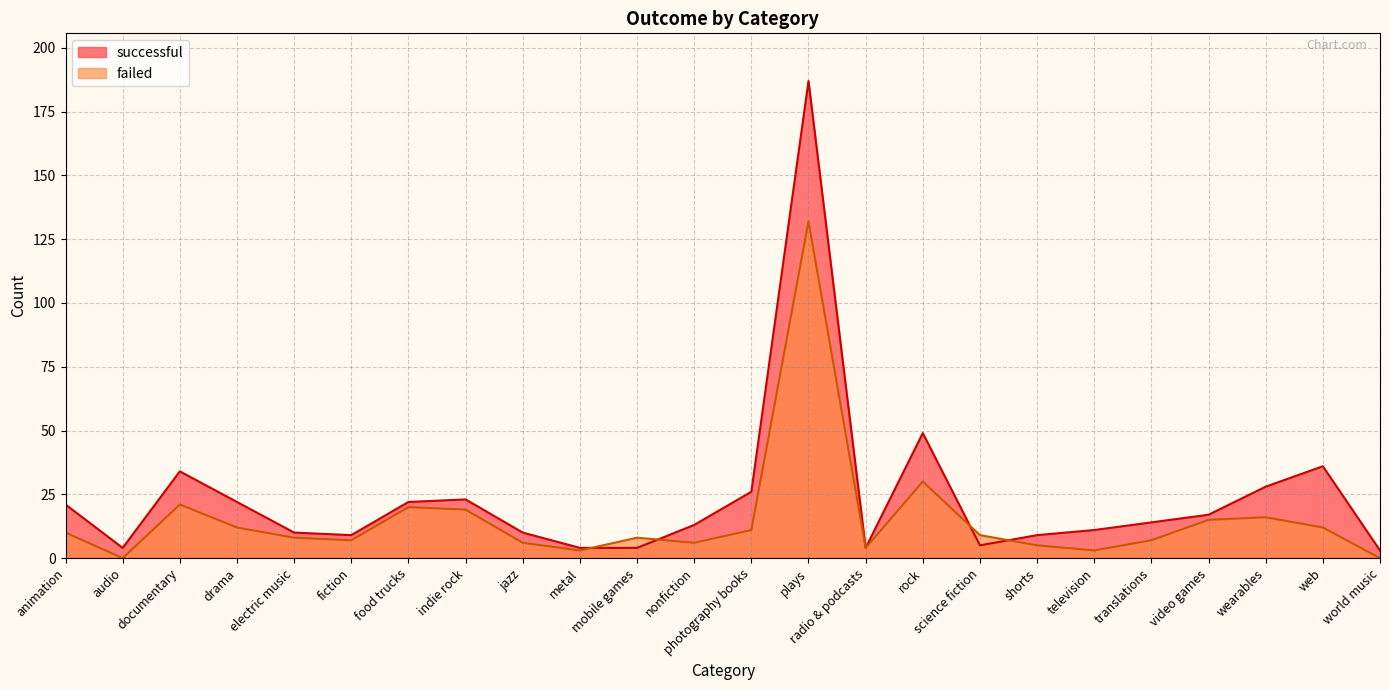

True or false: failed has a value of 5 at television.

False